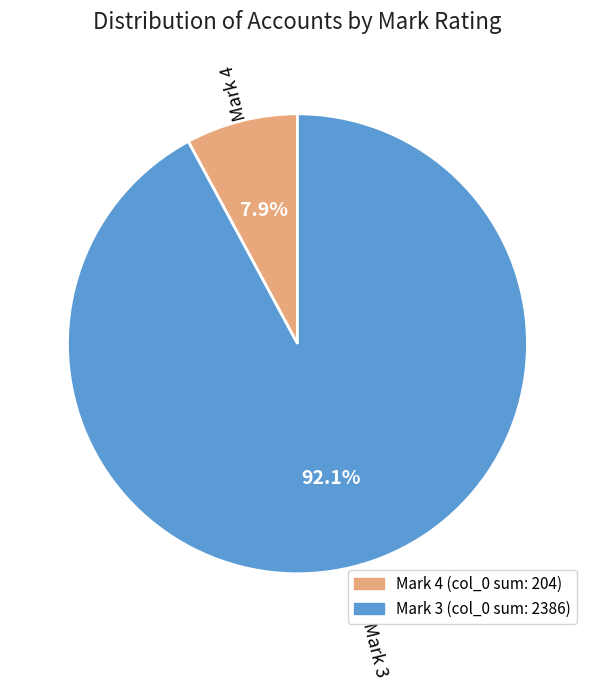

What is the largest slice in the pie chart?

Mark 3